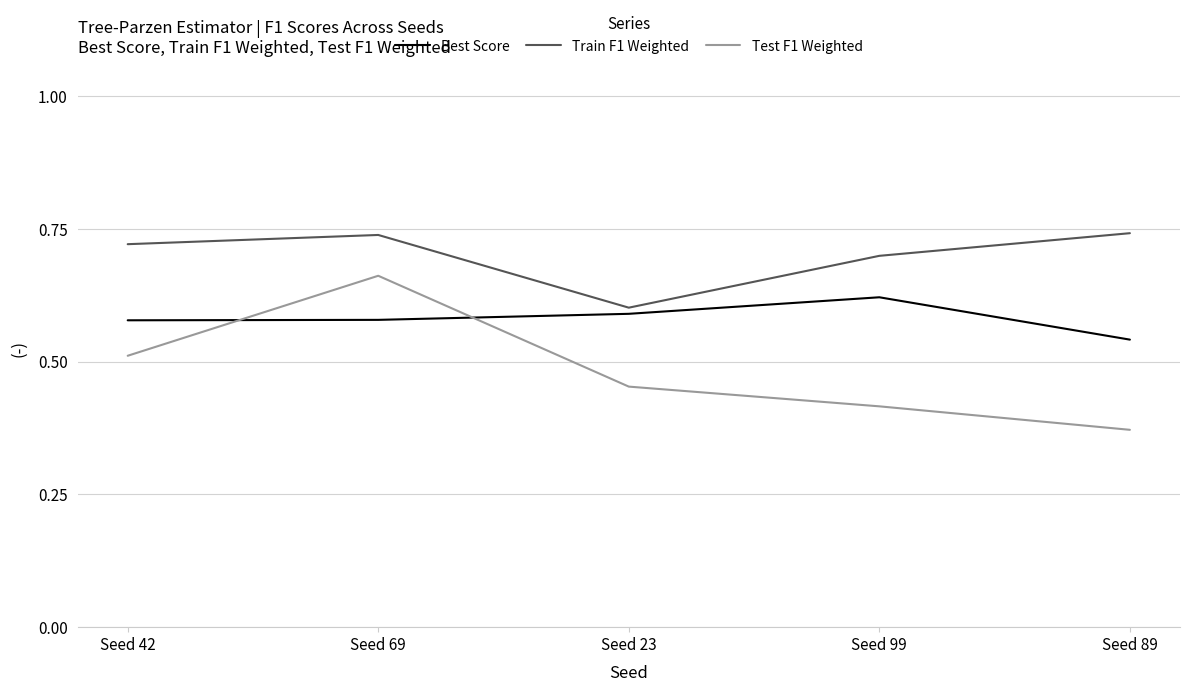

The Best Score series shows 0.6 at Seed 23. True or false?

True